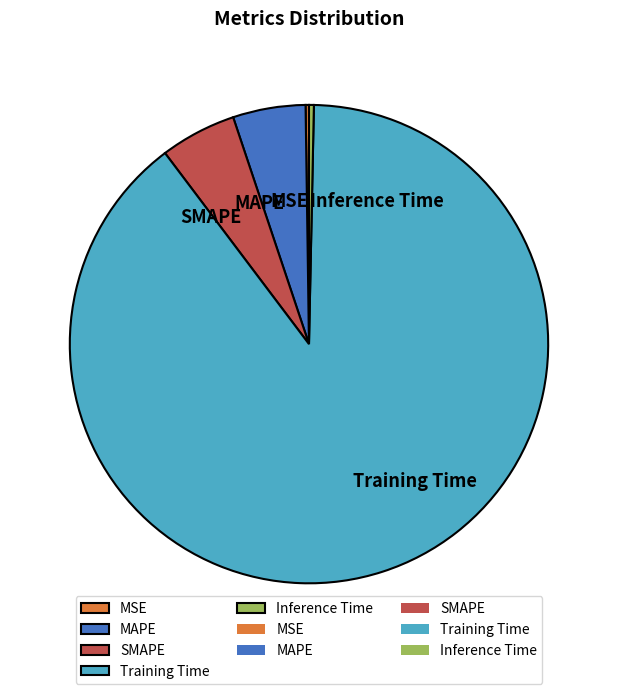

True or false: Training Time accounts for 89% of the total.

True